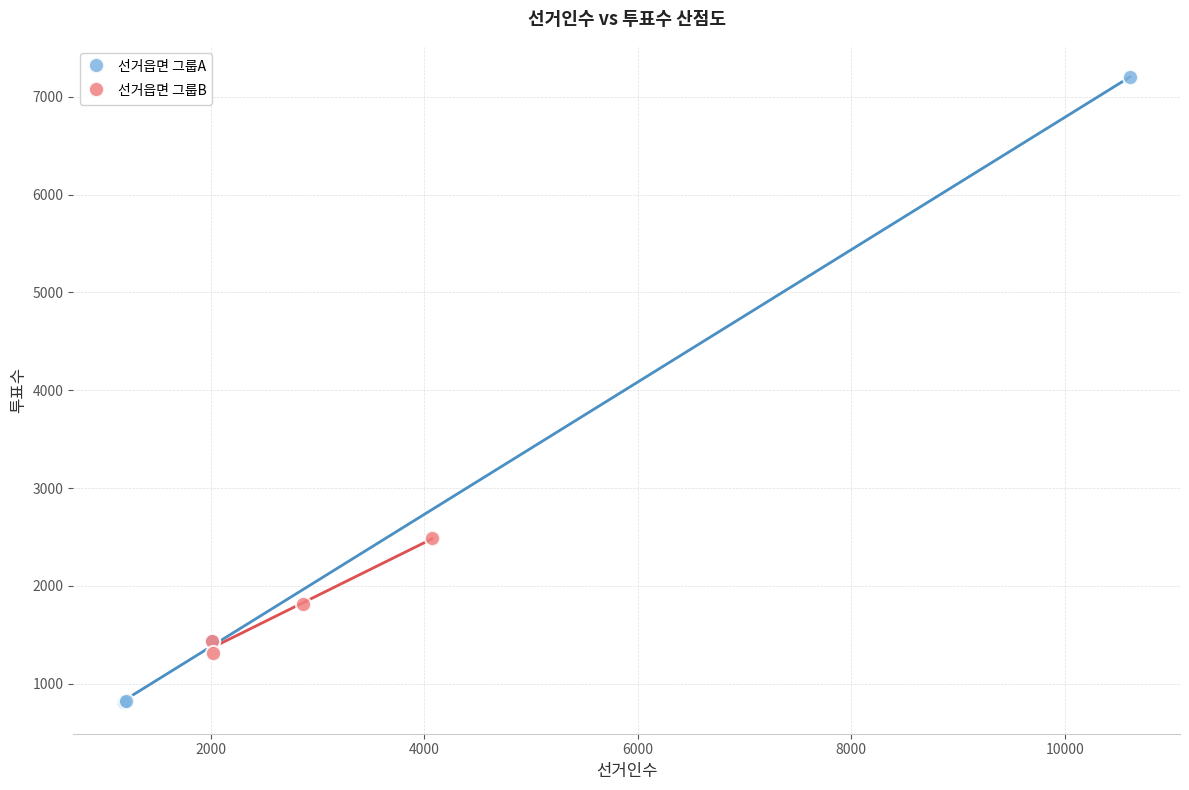

Which series has the largest Y range (max minus min)?

선거읍면 그룹A